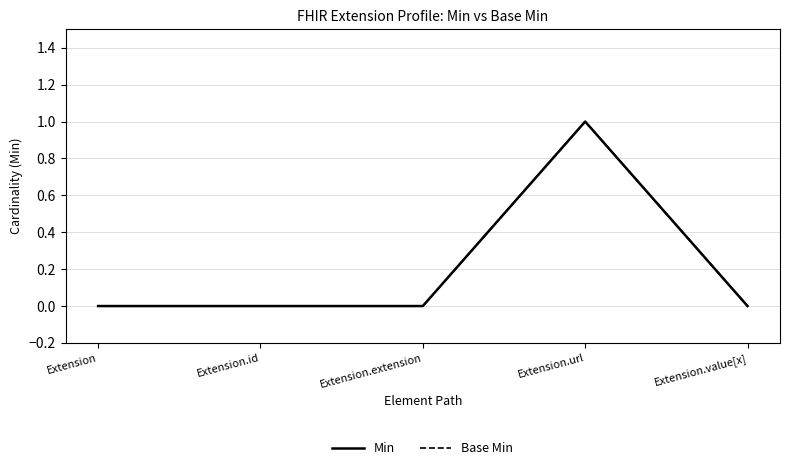

Between Extension.extension and Extension.value[x], which is larger?

Extension.extension